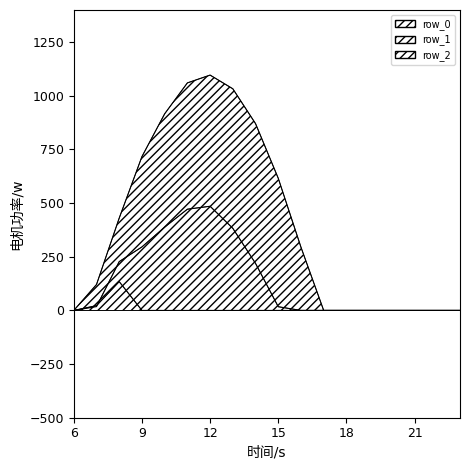

What is the difference between the row_1 values at 8 and 6?

227.5